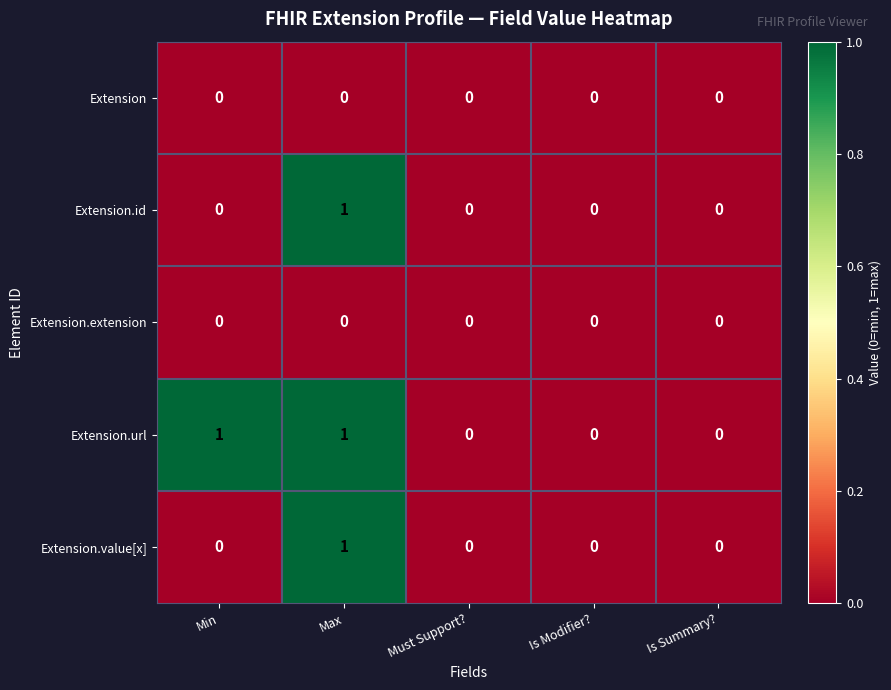

Reading left to right, transcribe all the data shown in this chart.

Extension: 0	0	0	0	0
Extension.id: 0	1	0	0	0
Extension.extension: 0	0	0	0	0
Extension.url: 1	1	0	0	0
Extension.value[x]: 0	1	0	0	0